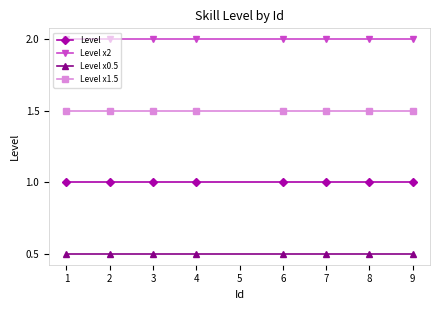

Is it true that Level equals 0.4 at 4?

False